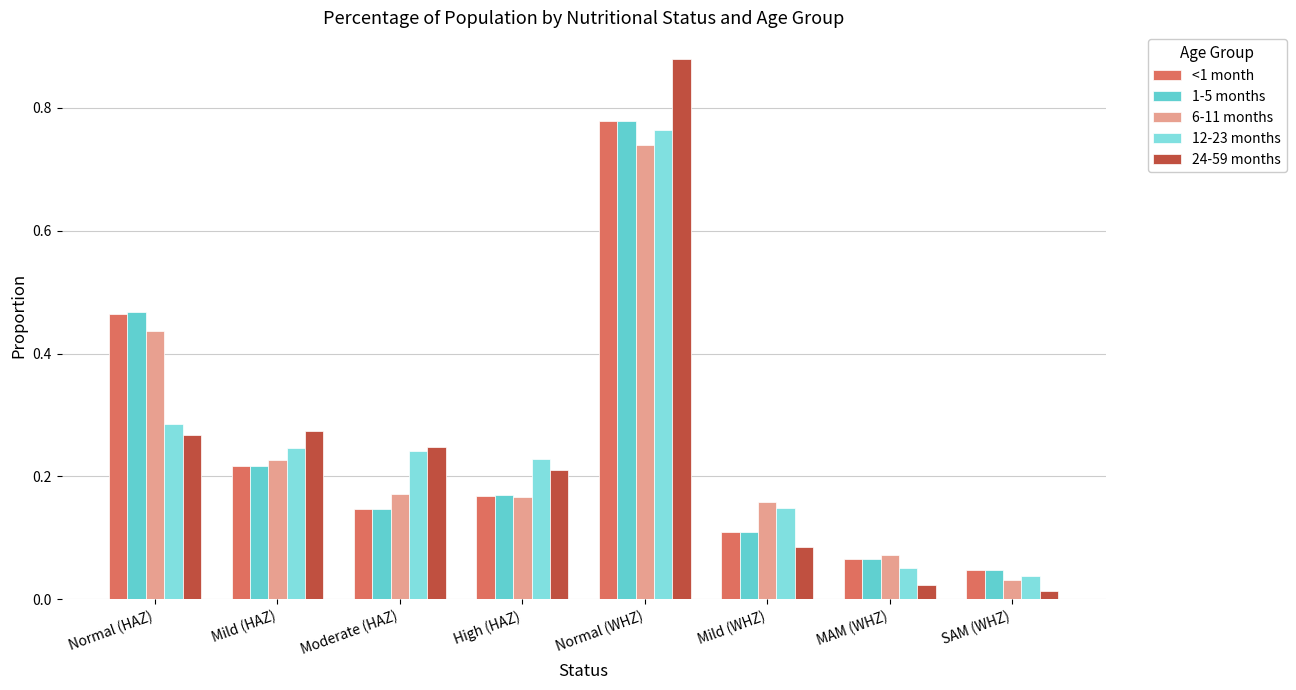

True or false: 6-11 months has a value of 0.7 at Normal (WHZ).

True